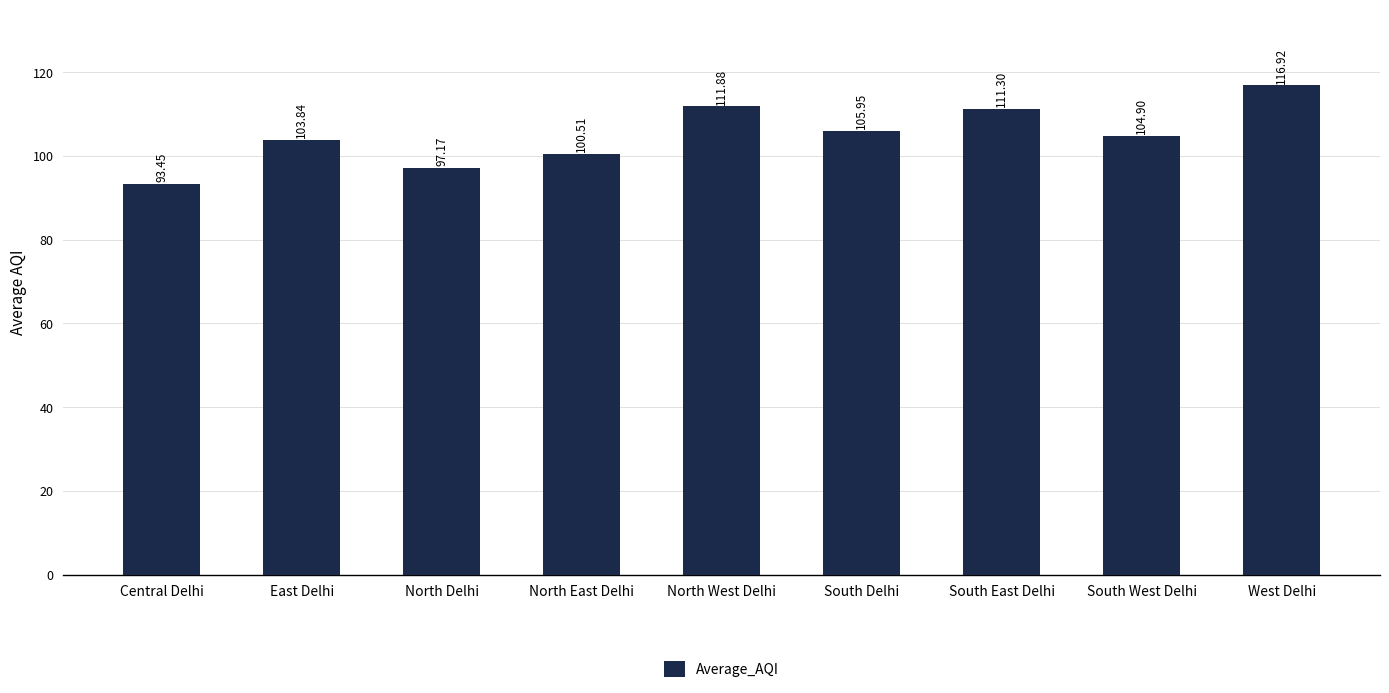

What is the minimum value shown in the chart?

93.5